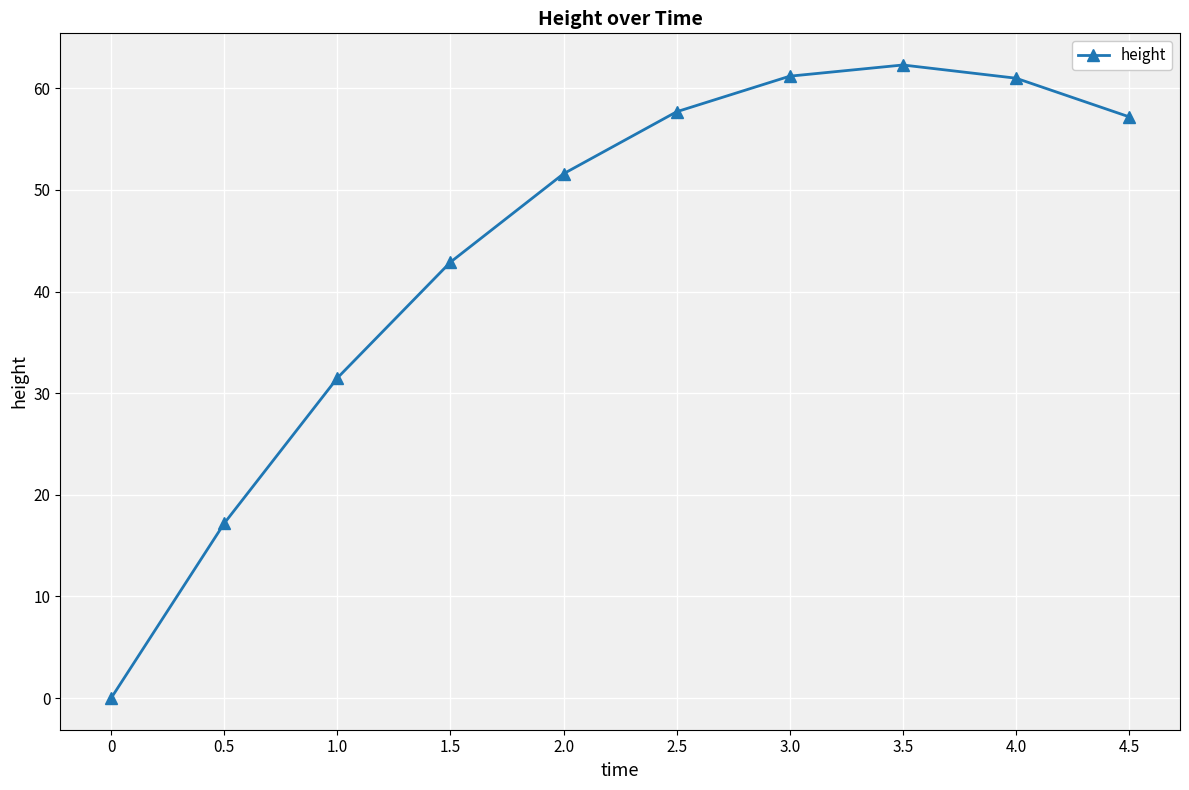

What is the value of the 5th point from the left?

51.6